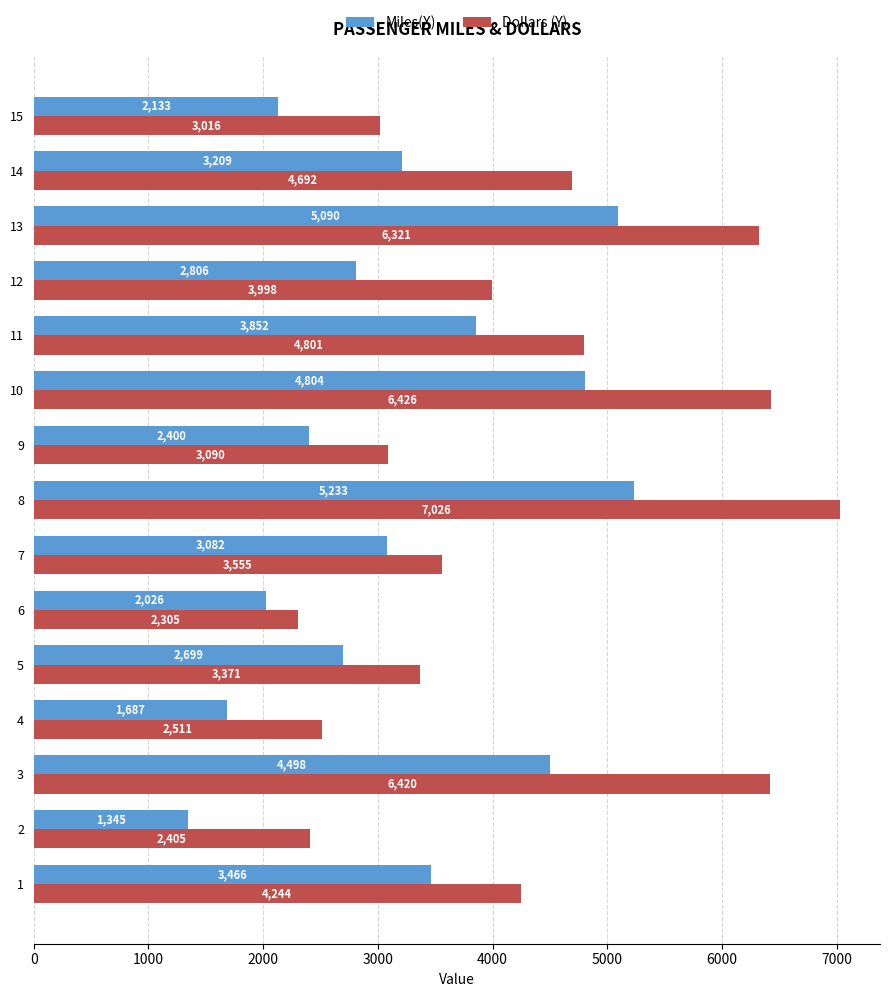

How many data points does each series have?

15